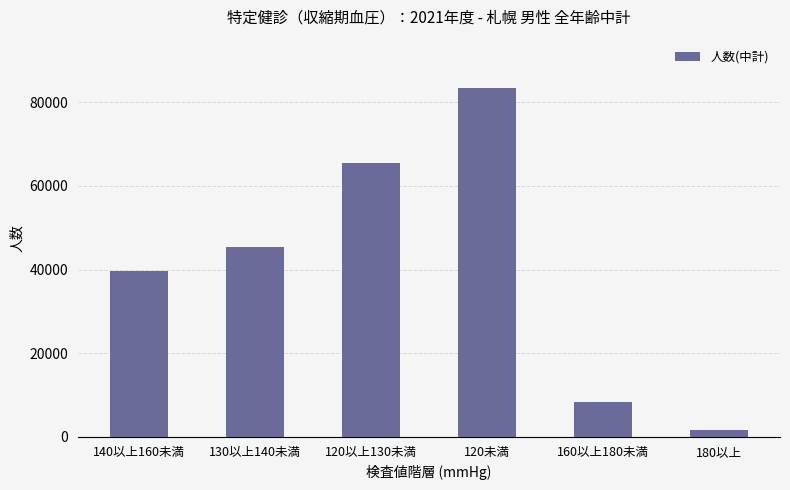

Reading right to left, list all the values displayed in this chart.

1545	8349	83528	65413	45319	39589